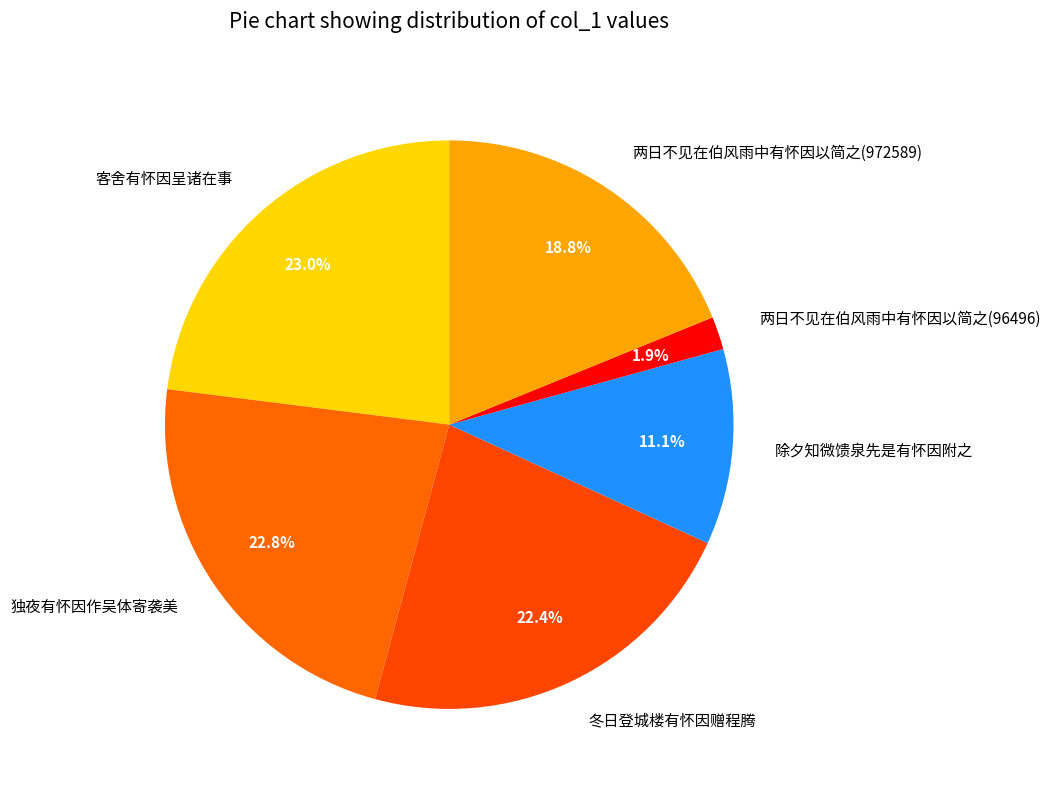

To the nearest percent, what is the difference between the largest and smallest slice percentages?

21%